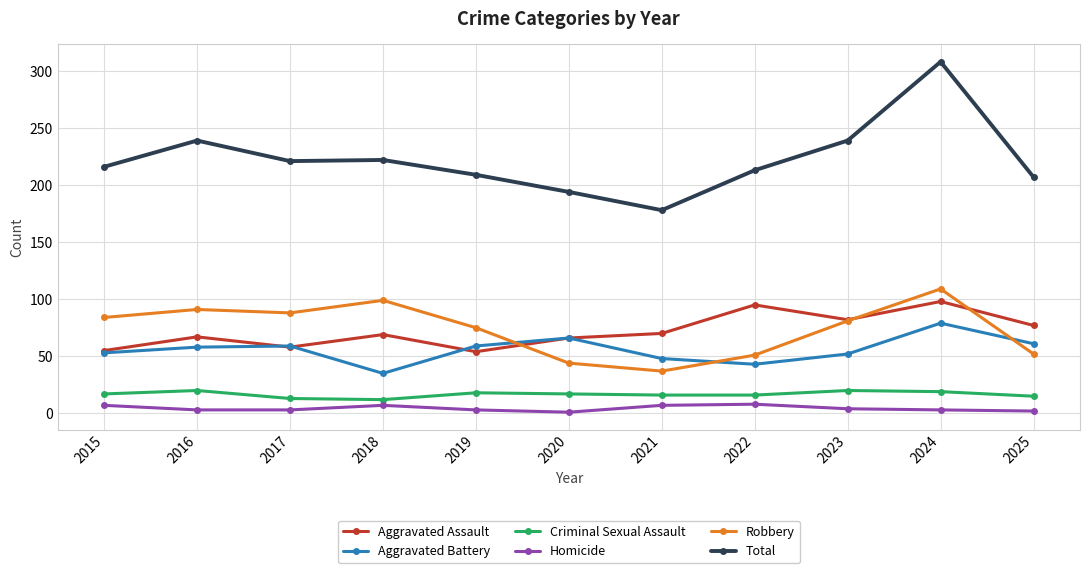

List the series in order of their peak value, highest first.

Total, Robbery, Aggravated Assault, Aggravated Battery, Criminal Sexual Assault, Homicide